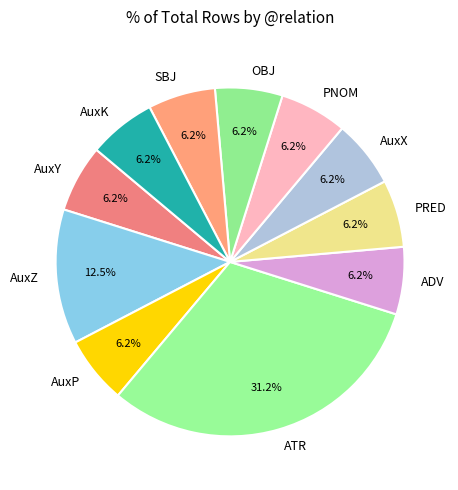

Approximately how many times larger is the value at AuxY compared to AuxK?

1.0